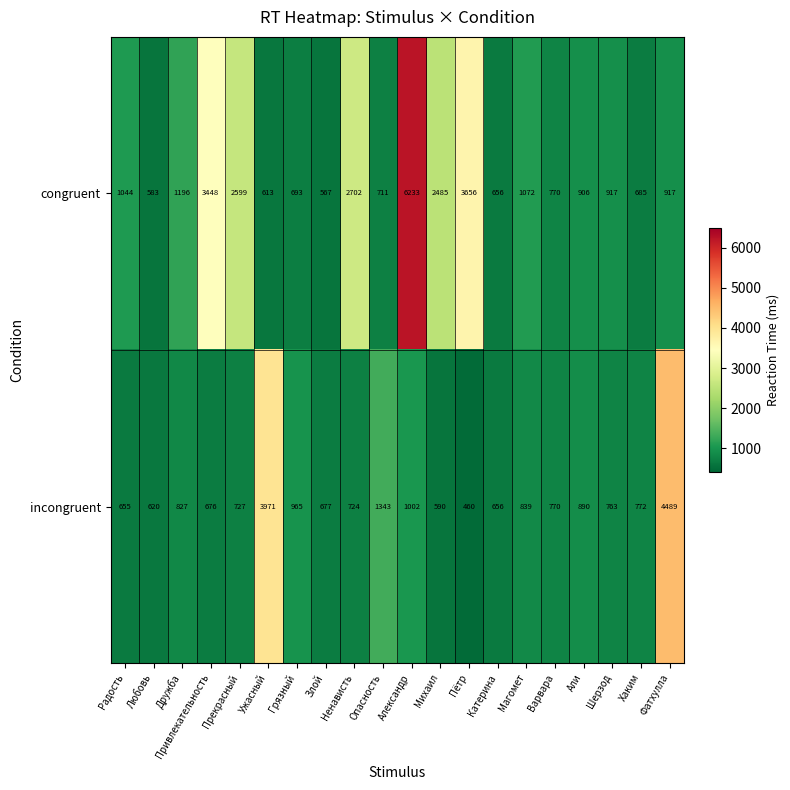

At how many categories does at least one series exceed 6047?

1